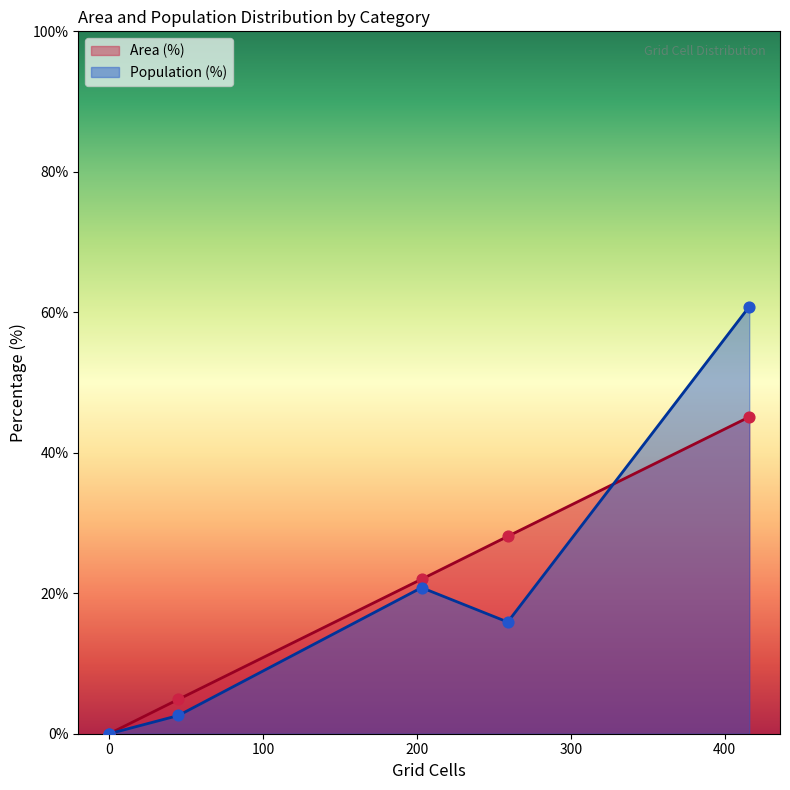

Which series has the largest total across all categories?

Area (%)